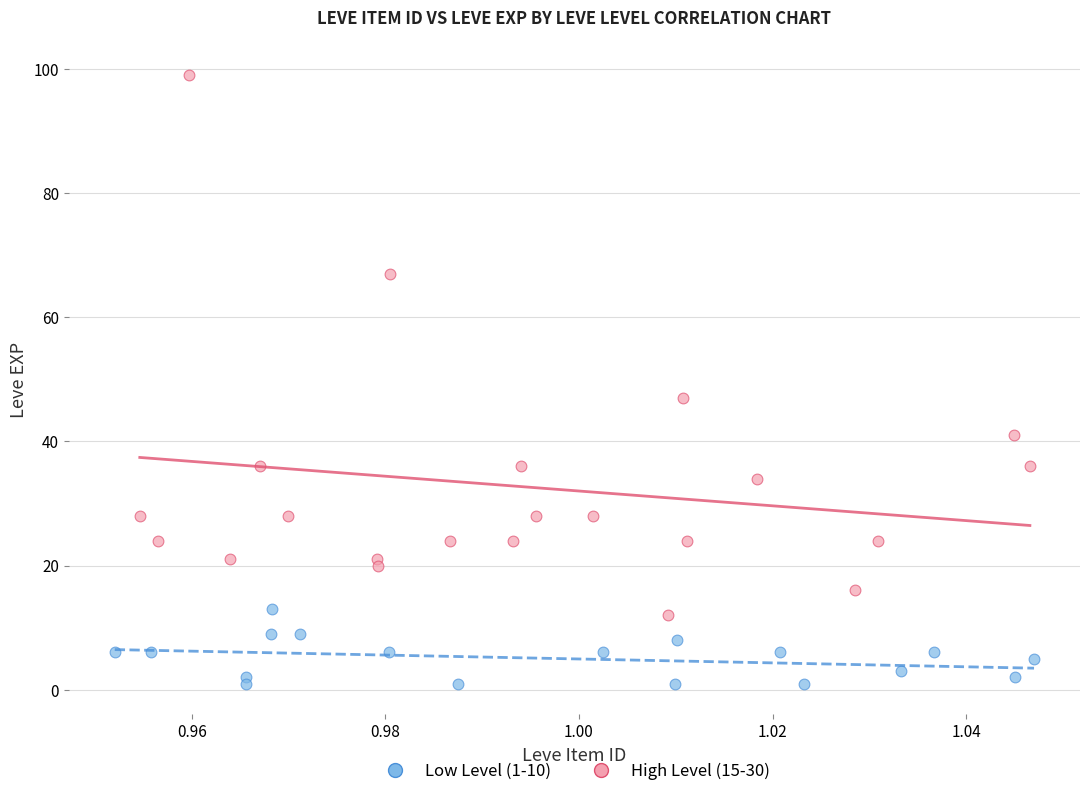

Which series has the widest spread of Y values?

High Level (15-30)